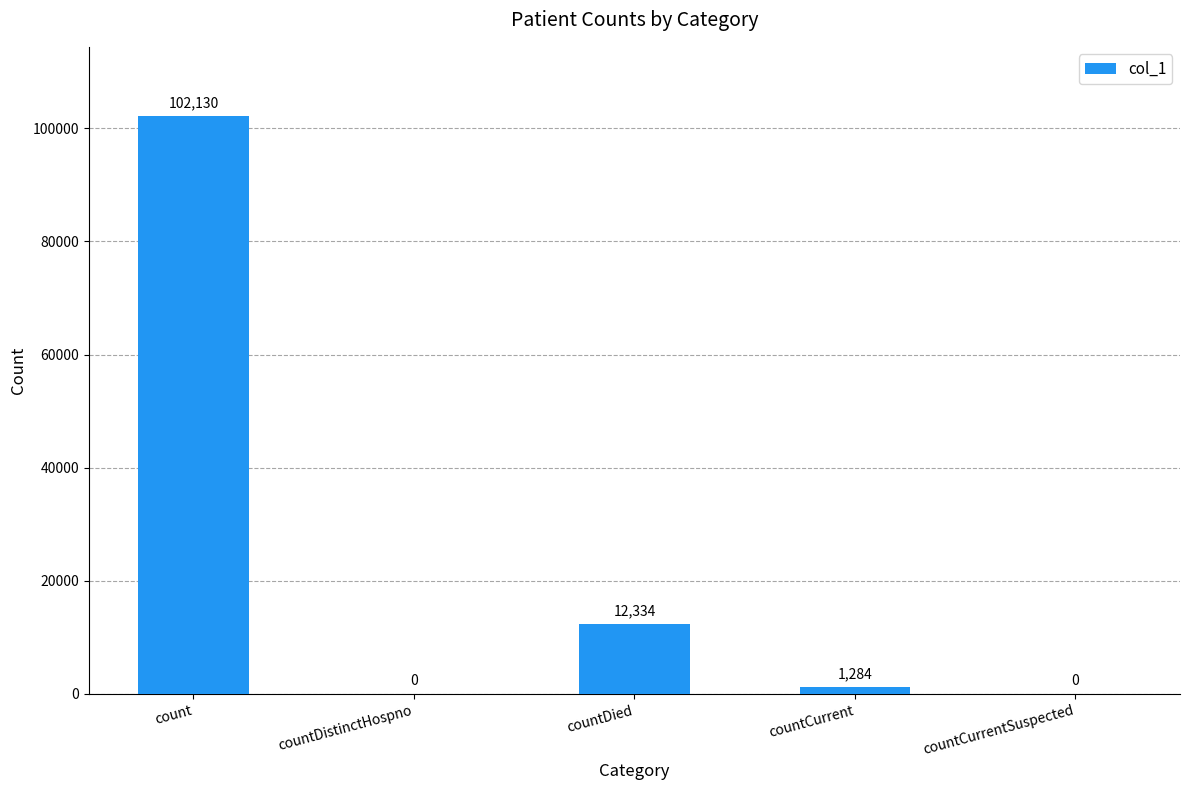

Which category has the highest value across all series?

count